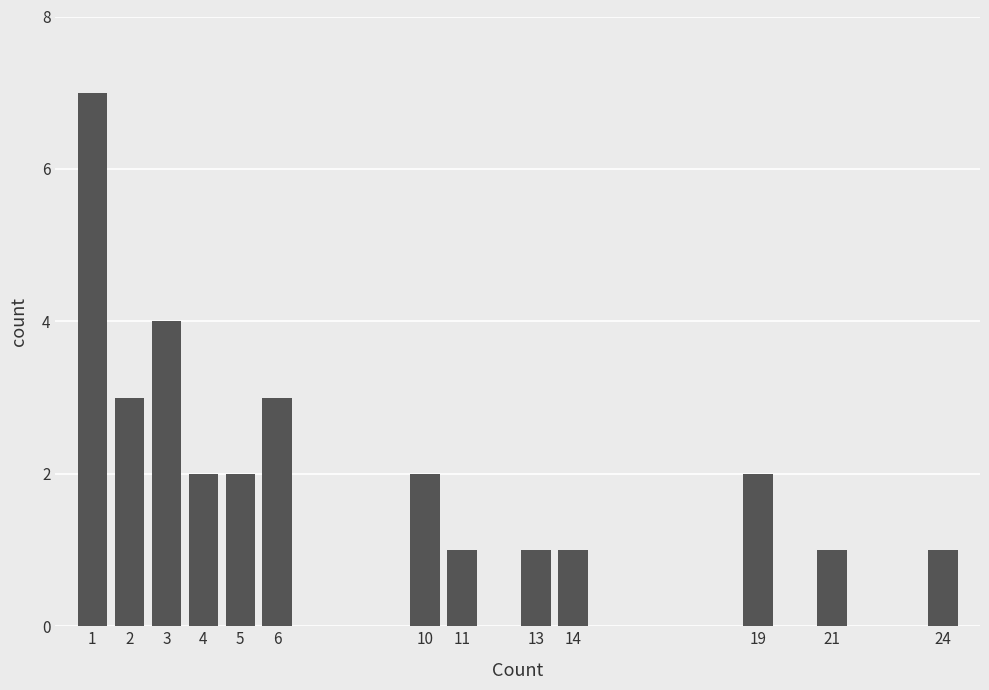

Count the number of data series in this chart.

1